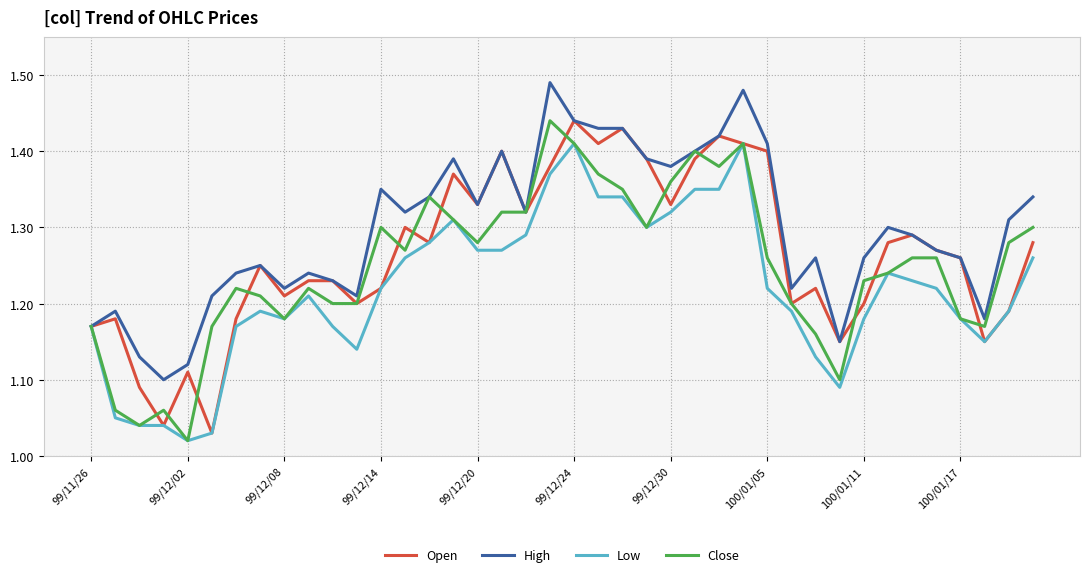

Which series has the largest total across all categories?

High